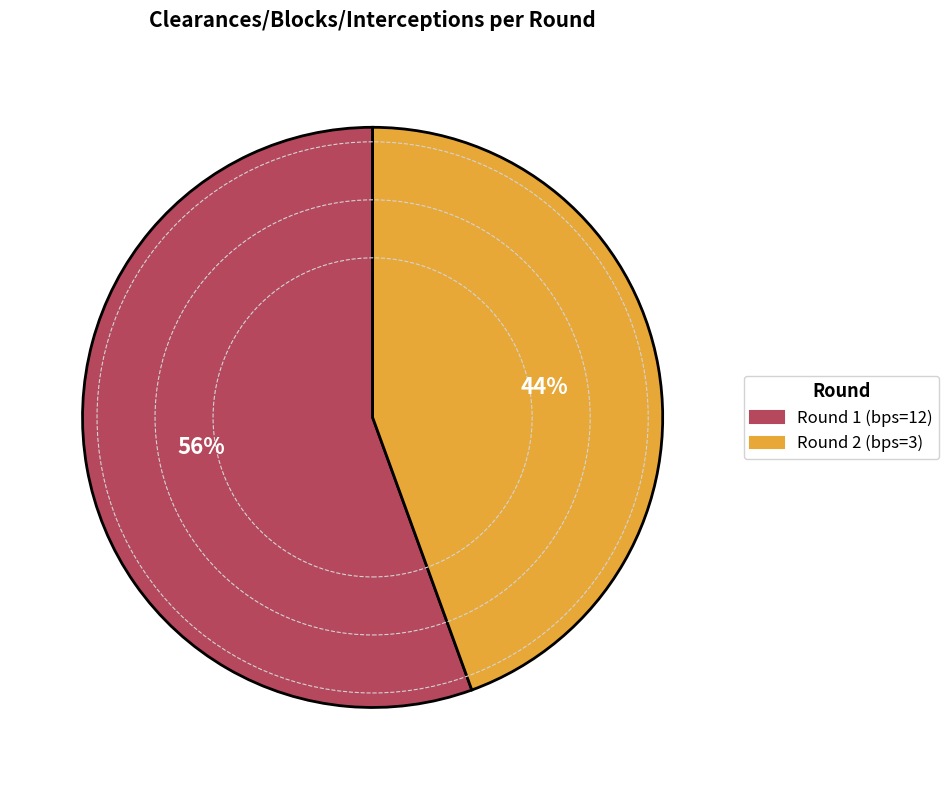

What is the largest slice in the pie chart?

Round 1 (bps=12)